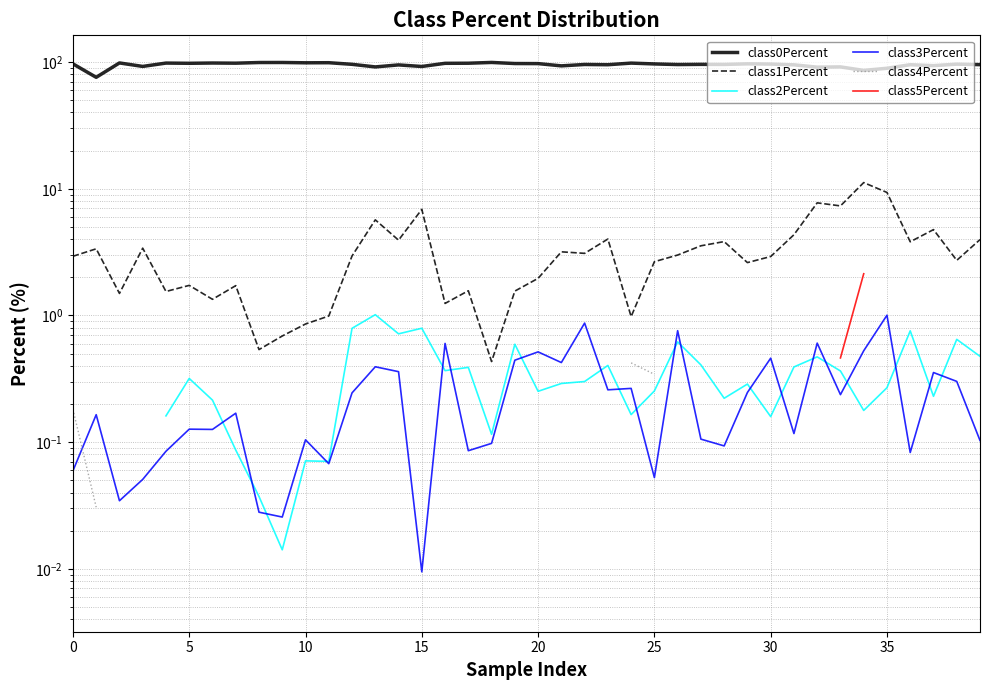

True or false: class0Percent has more than 2 interior local peaks.

True